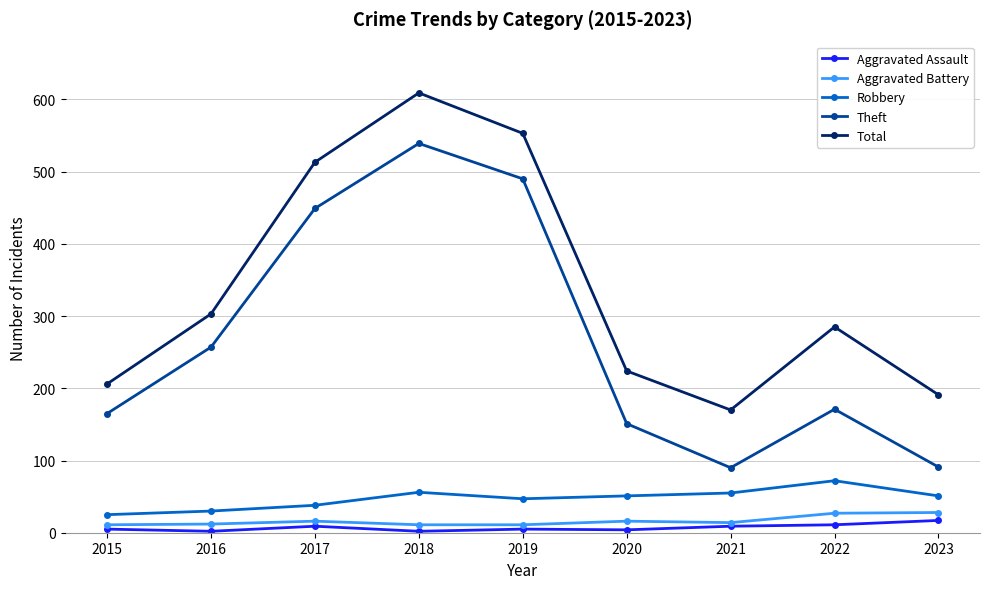

Count the number of data series in this chart.

5